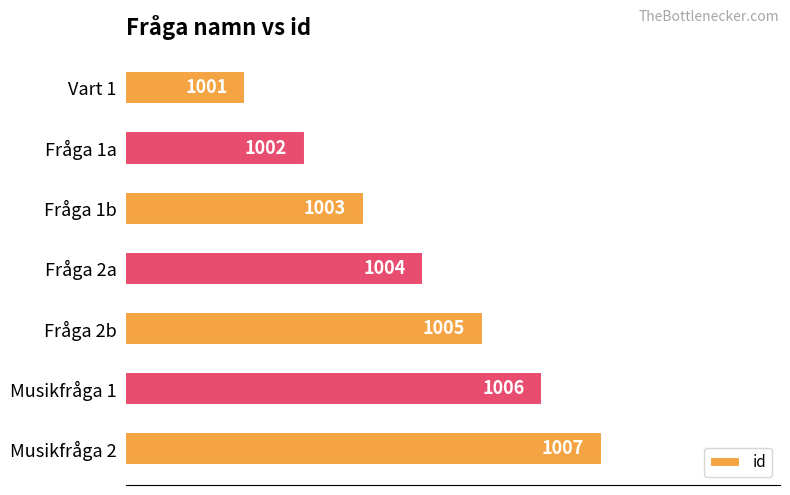

At which category does the chart reach its peak across all series?

Musikfråga 2